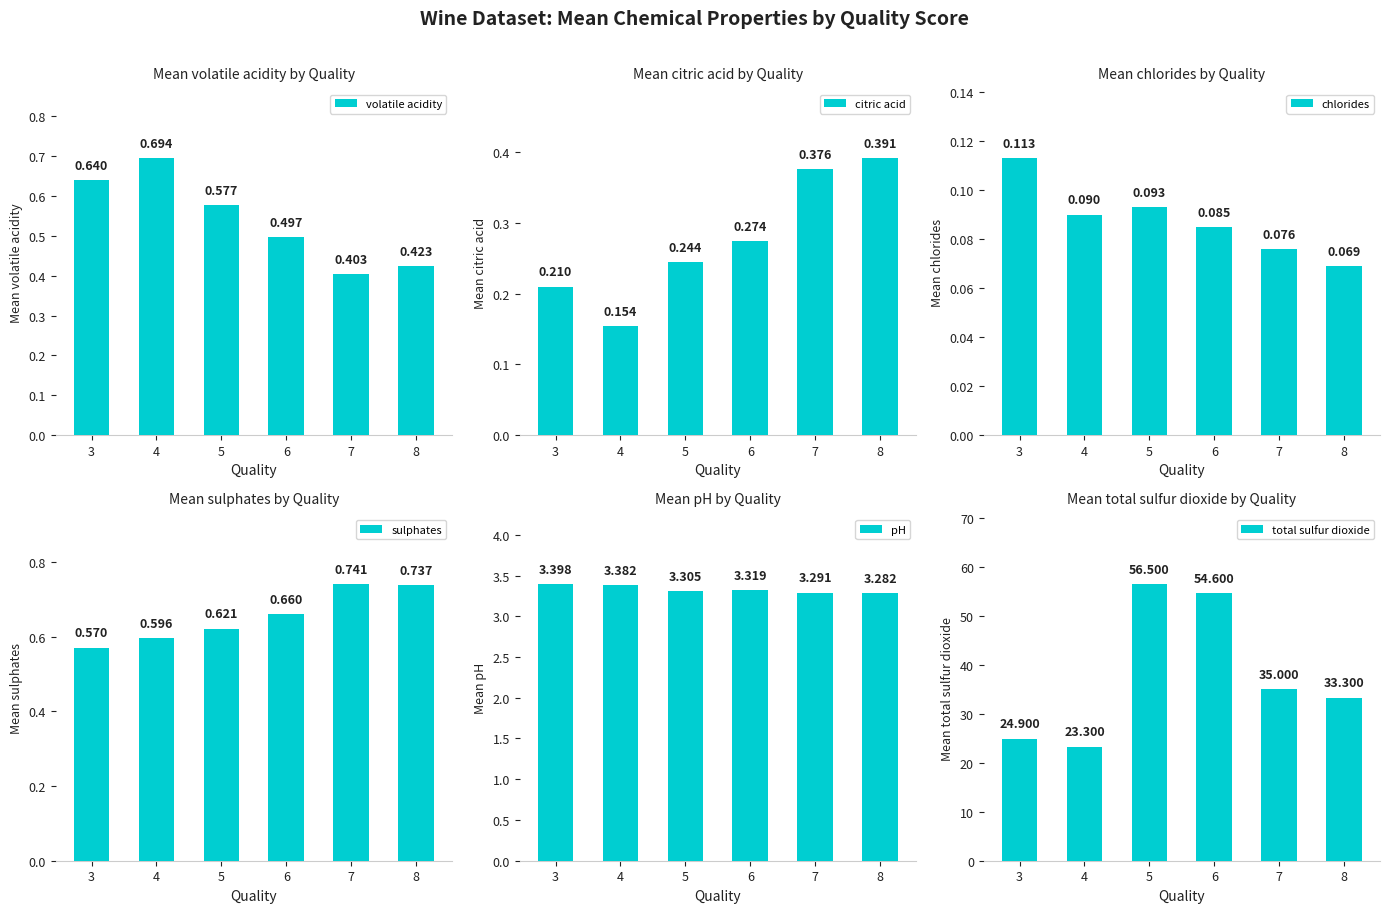

Count the number of categories in the chart.

6